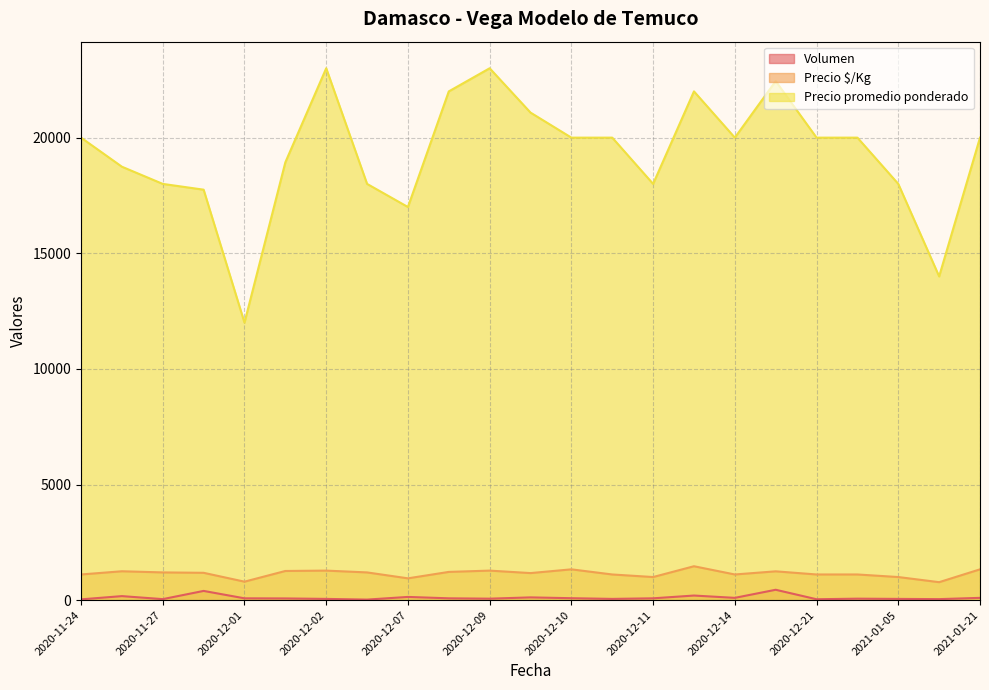

How many data points in Precio promedio ponderado are above 20000?

6